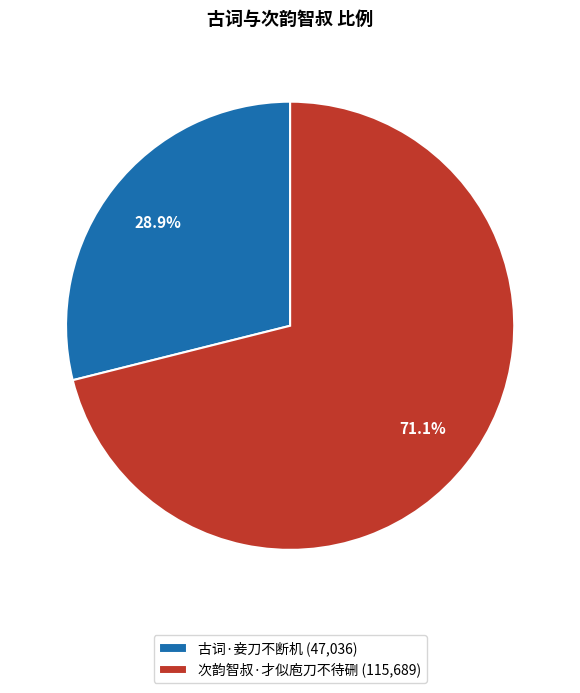

Is the sum of 次韵智叔·才似庖刀不待硎 and 古词·妾刀不断机 greater than half?

Yes